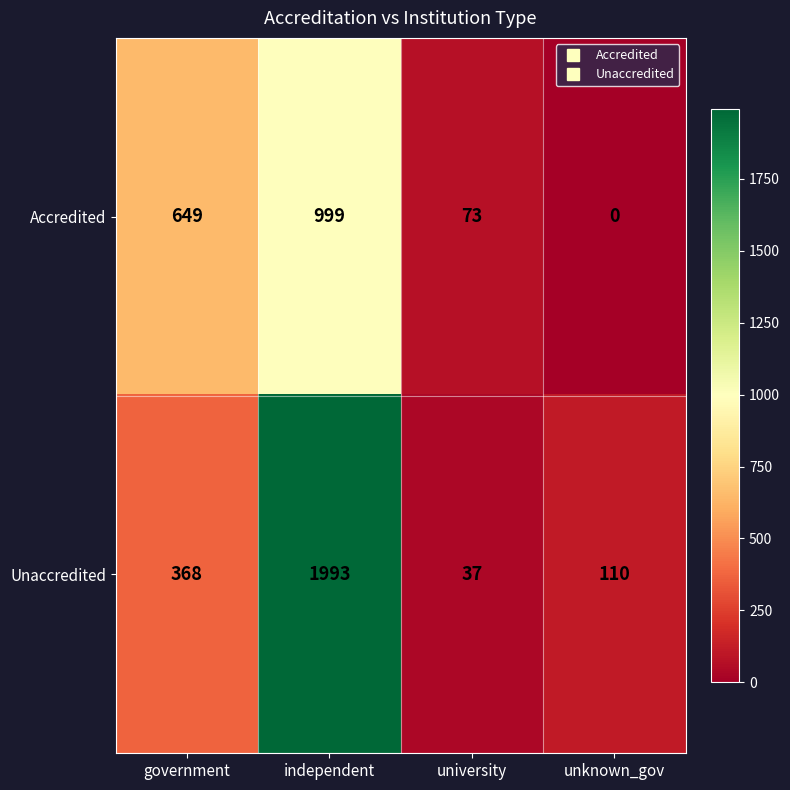

Which series has the widest spread of values?

Unaccredited